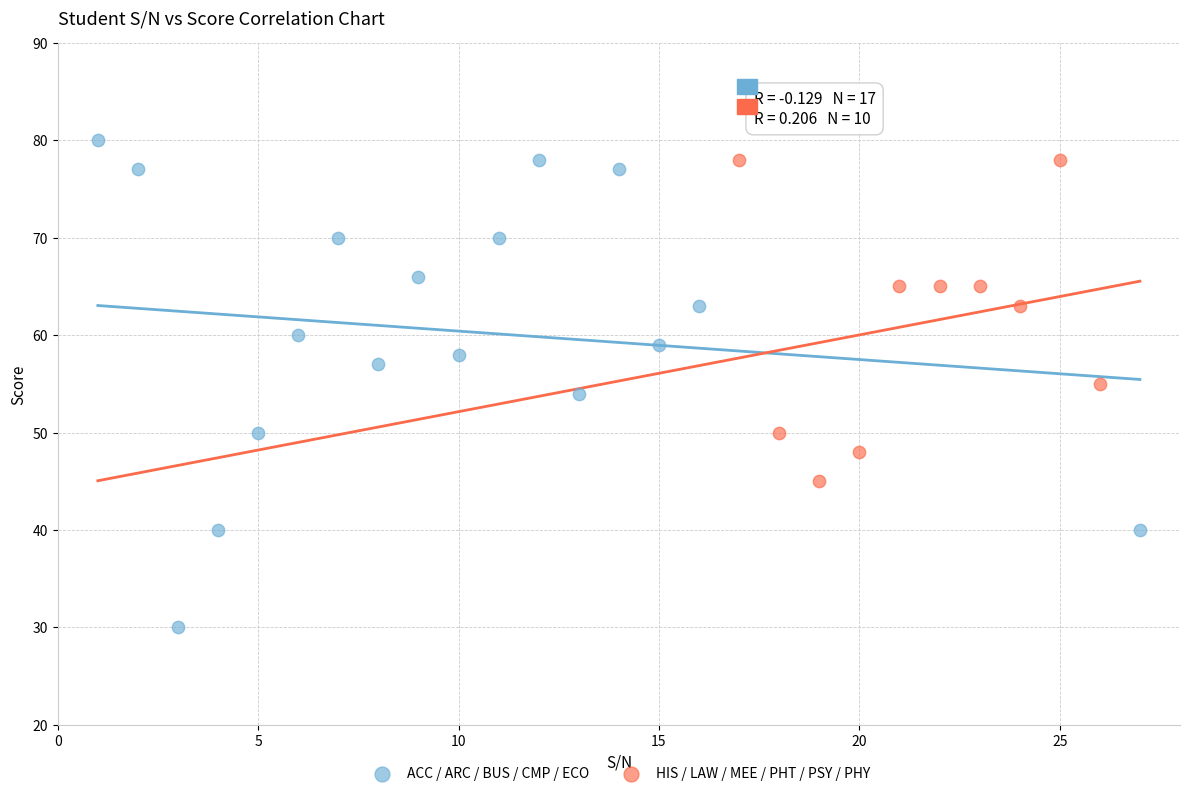

Which series contains the lowest Y value?

ACC / ARC / BUS / CMP / ECO